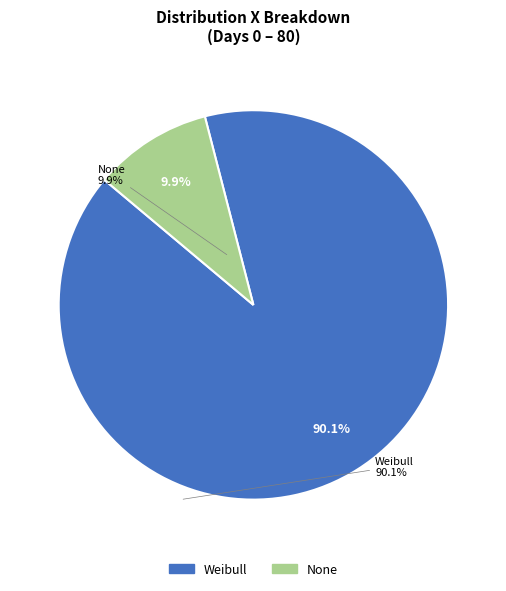

Which has a higher value, Weibull or None?

Weibull